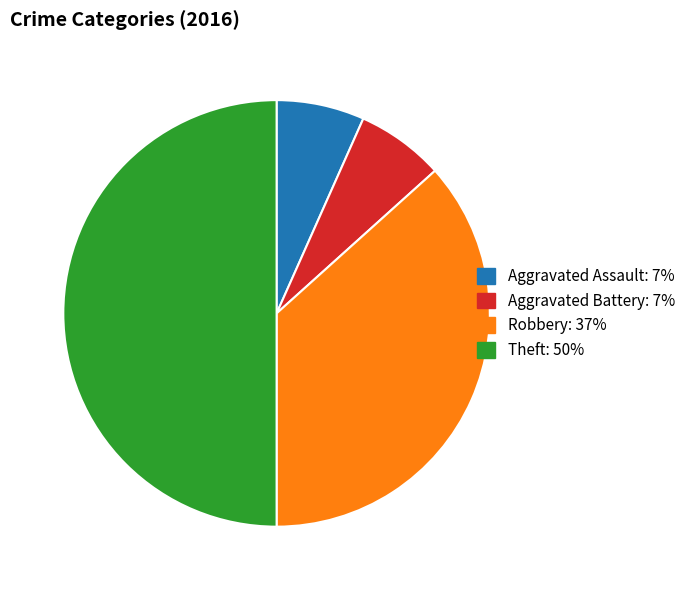

True or false: Theft accounts for 62% of the total.

False